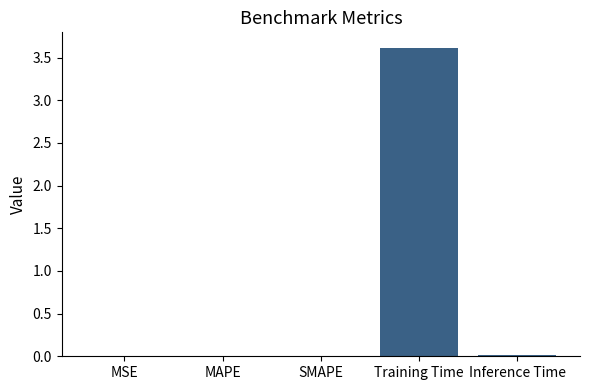

The value at Inference Time is 0.0. True or false?

True